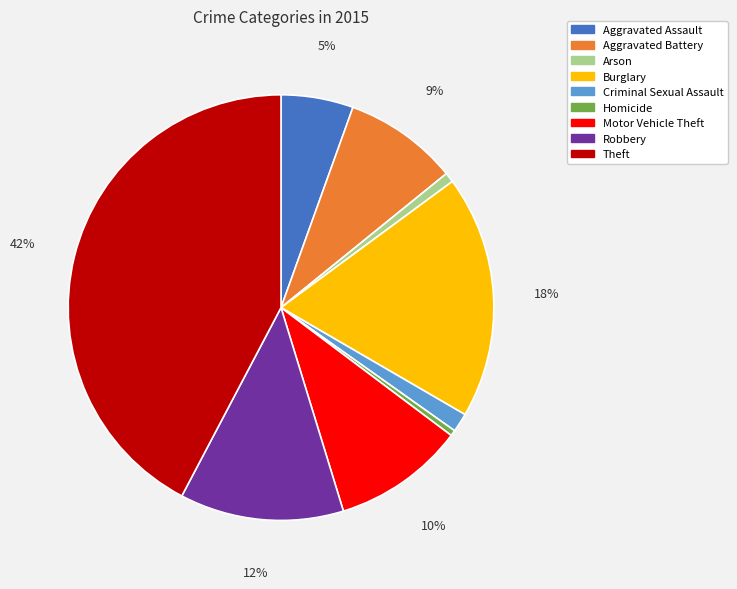

To the nearest percent, what is the difference between the Homicide and Aggravated Assault slice percentages?

5%